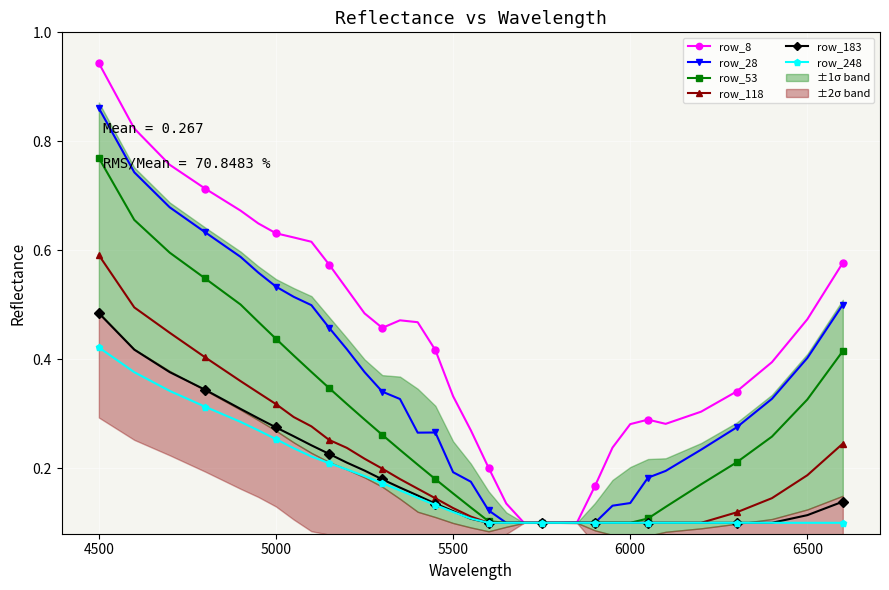

True or false: row_248 and row_8 intersect in this chart.

False